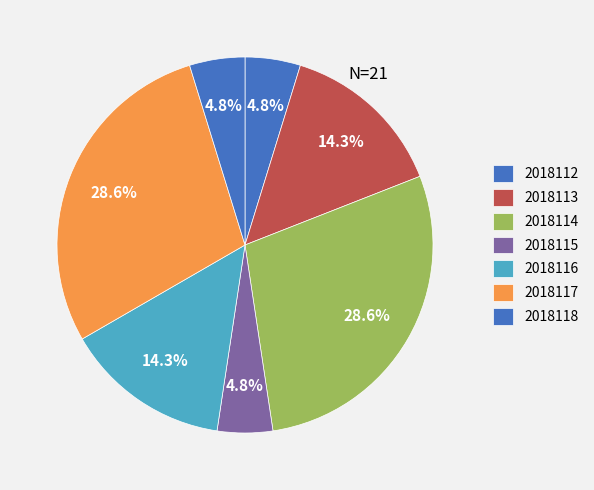

How many slices are in this pie chart?

7